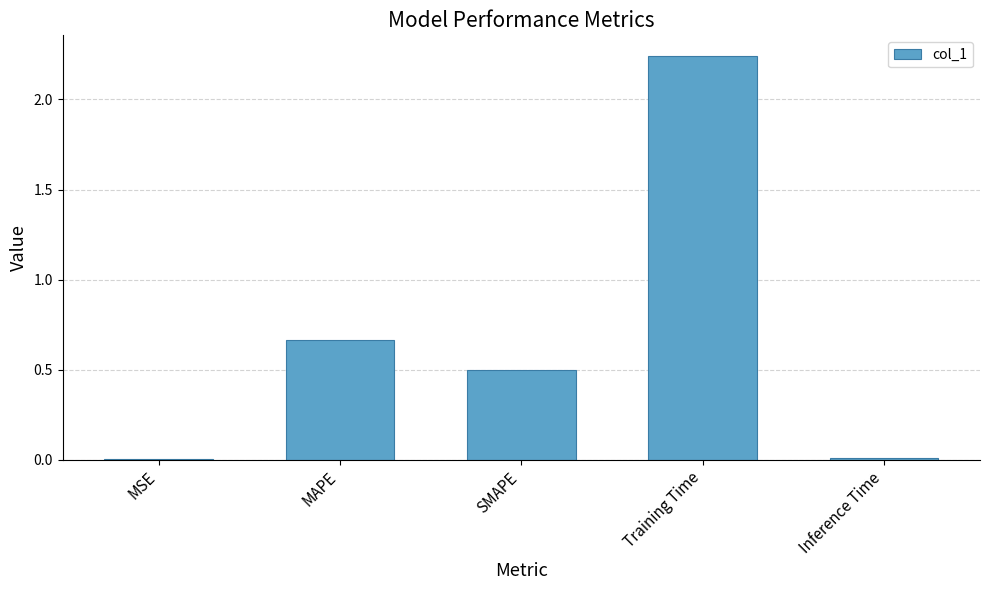

True or false: the data shows 0.7 at SMAPE.

False